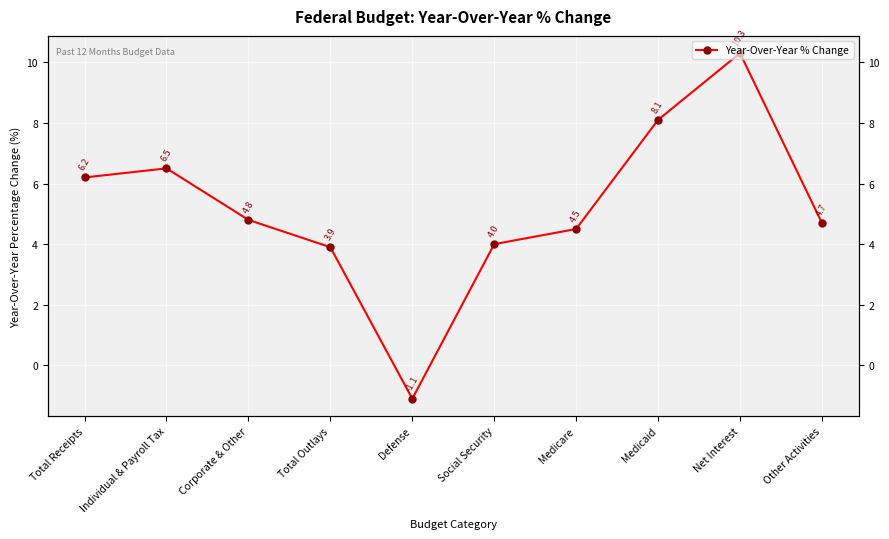

How many values are below 4?

2